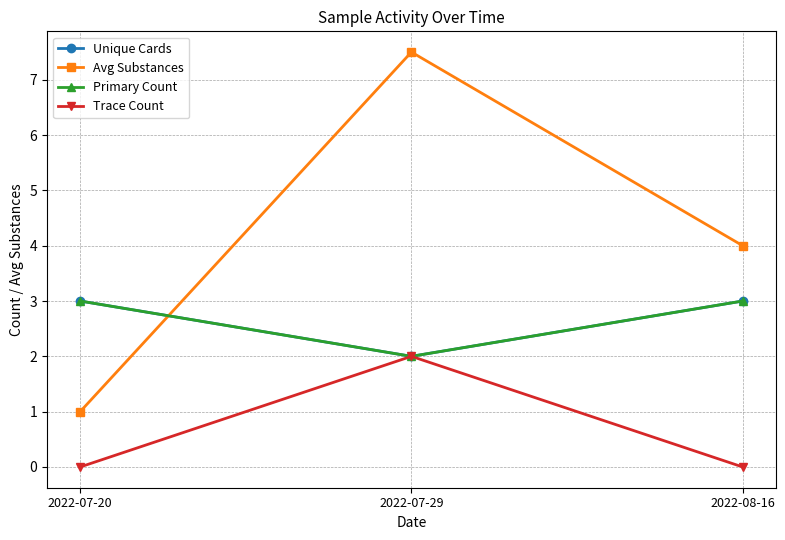

Where is Trace Count nearest to the value 1?

2022-07-20